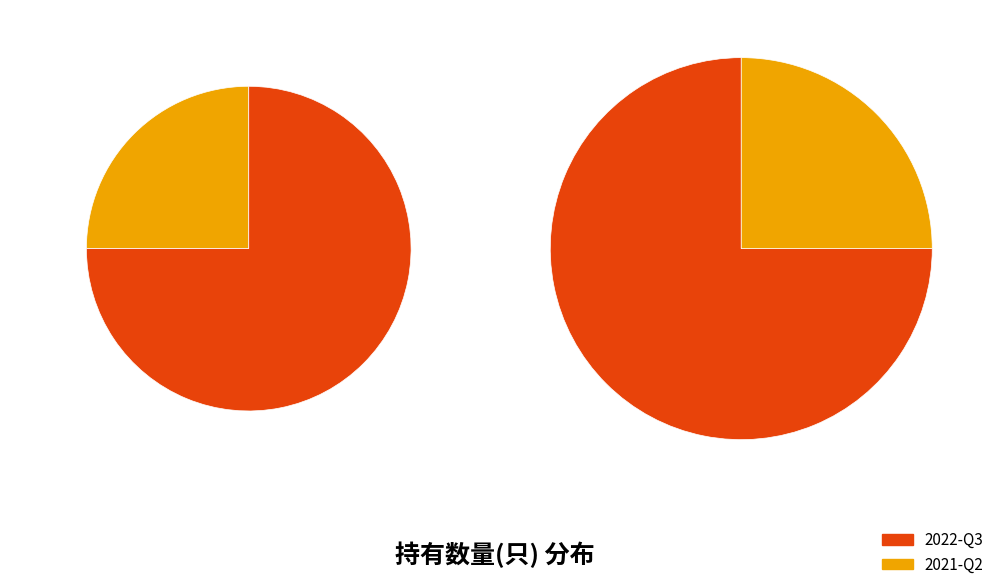

Which slice is the smallest?

2021-Q2